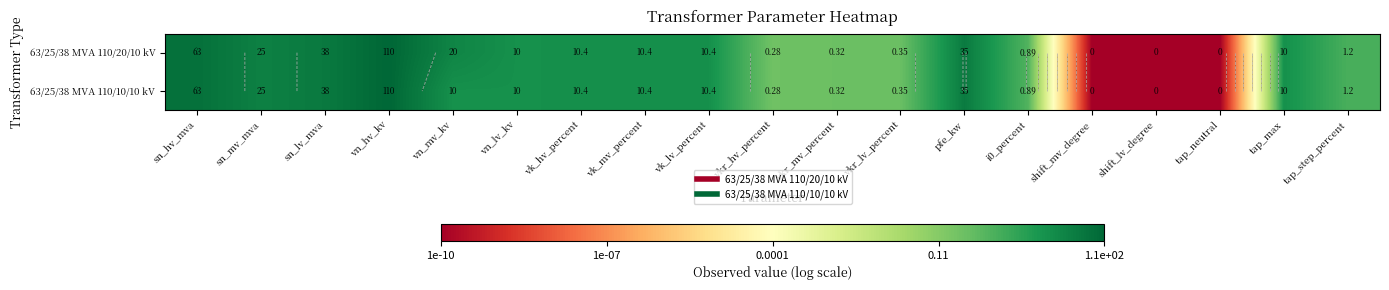

Rank the categories by 63/25/38 MVA 110/20/10 kV value from lowest to highest.

shift_mv_degree, shift_lv_degree, tap_neutral, vkr_hv_percent, vkr_mv_percent, vkr_lv_percent, i0_percent, tap_step_percent, vn_lv_kv, tap_max, vk_hv_percent, vk_mv_percent, vk_lv_percent, vn_mv_kv, sn_mv_mva, pfe_kw, sn_lv_mva, sn_hv_mva, vn_hv_kv